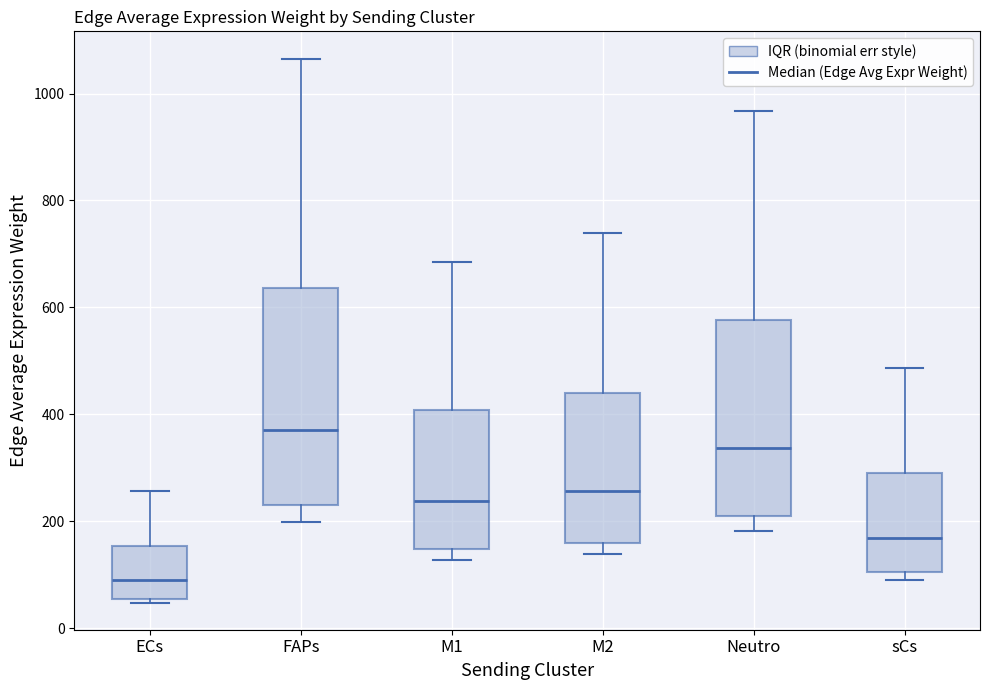

Reading left to right, transcribe this box plot: for each box, give where its median line is, the range the box spans, and where its two whiskers end, as read against the y-axis. The values are not printed on the chart, so give them approximately, as read against the axis.

ECs: median 80, box 60 to 160, whiskers 40 to 260
FAPs: median 380, box 240 to 640, whiskers 200 to 1060
M1: median 240, box 140 to 400, whiskers 120 to 680
M2: median 260, box 160 to 440, whiskers 140 to 740
Neutro: median 340, box 200 to 580, whiskers 180 to 960
sCs: median 160, box 100 to 300, whiskers 100 (just below the box's lower edge) to 480